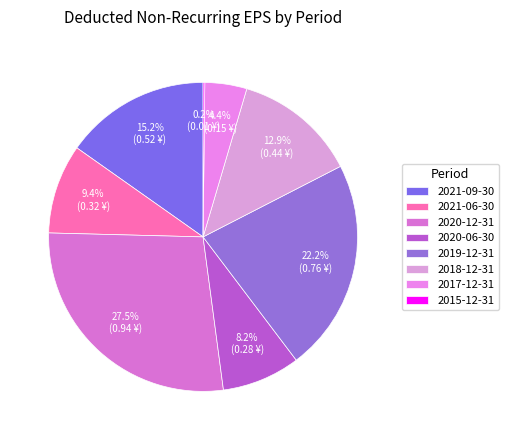

Does 2015-12-31 account for over 50% of the chart?

No